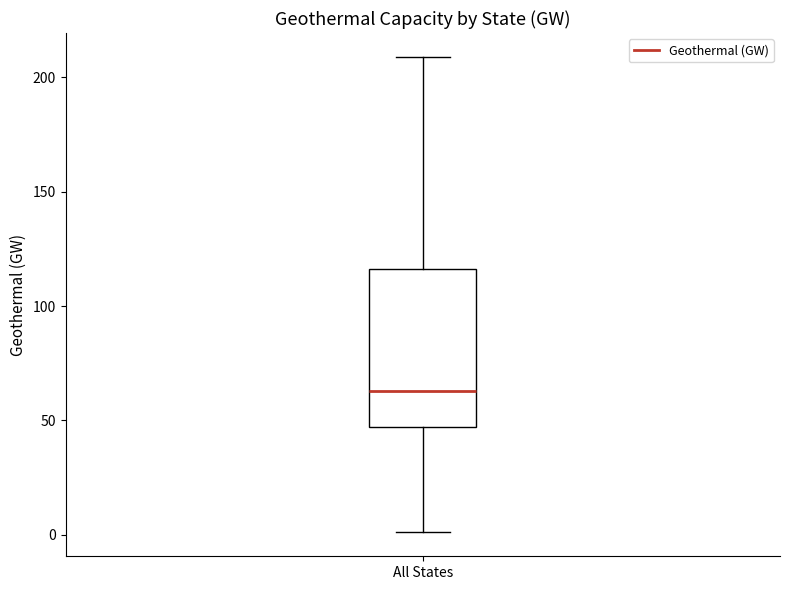

Read this box plot against the y-axis: the position of the median line, the range covered by the box, and the ends of both whiskers. The values are not printed on the chart, so give them approximately, as read against the axis.

median 65, box 45 to 115, whiskers 0 to 210